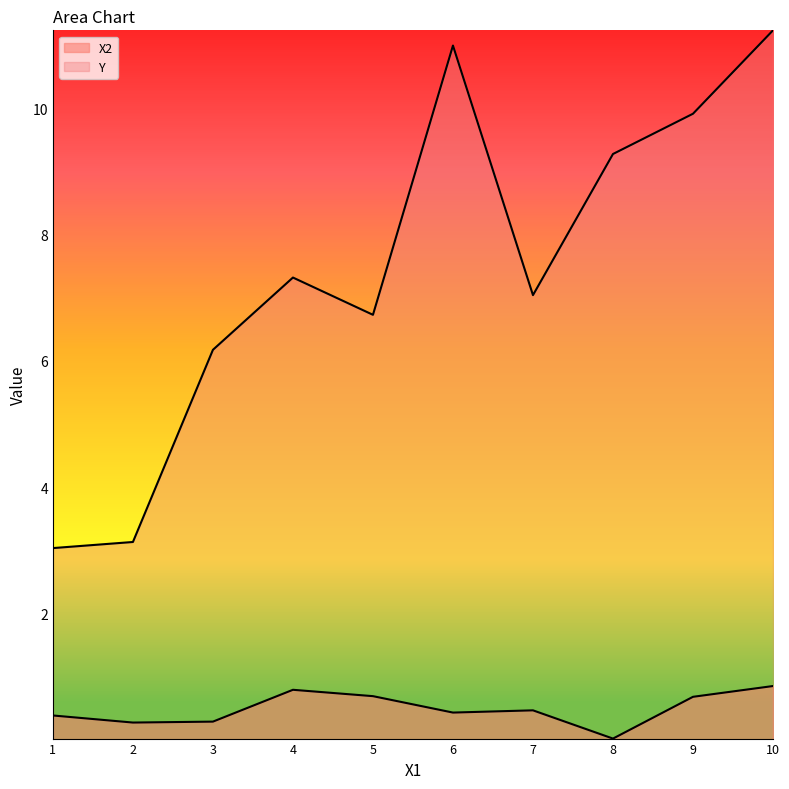

True or false: X2 and Y intersect in this chart.

False